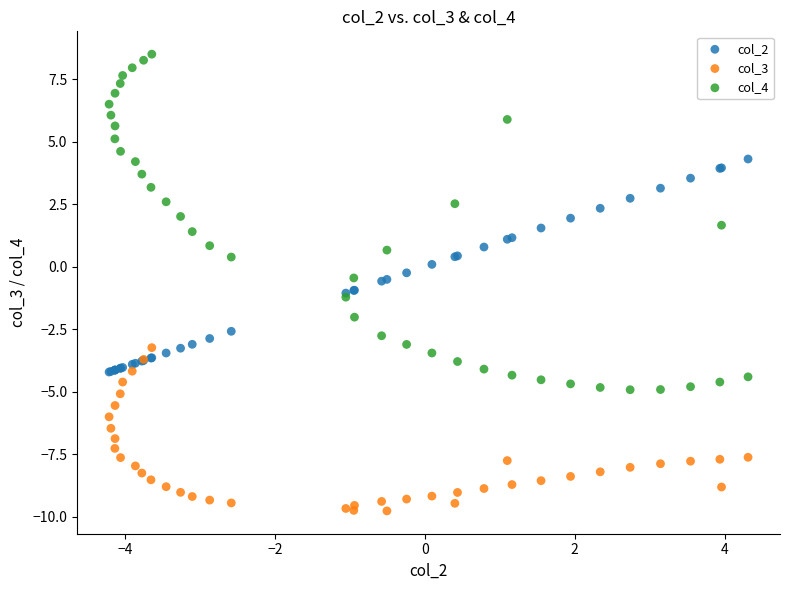

Which series has the largest Y range (max minus min)?

col_4